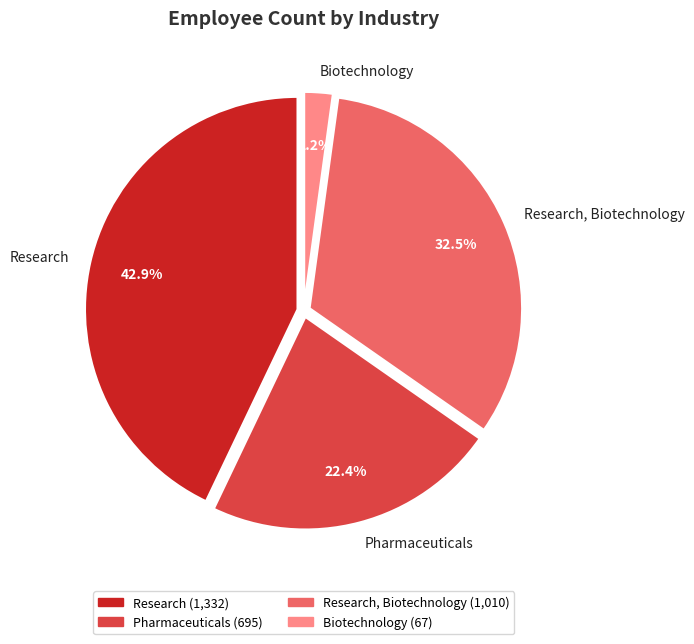

Which has a higher value, Research, Biotechnology or Biotechnology?

Research, Biotechnology